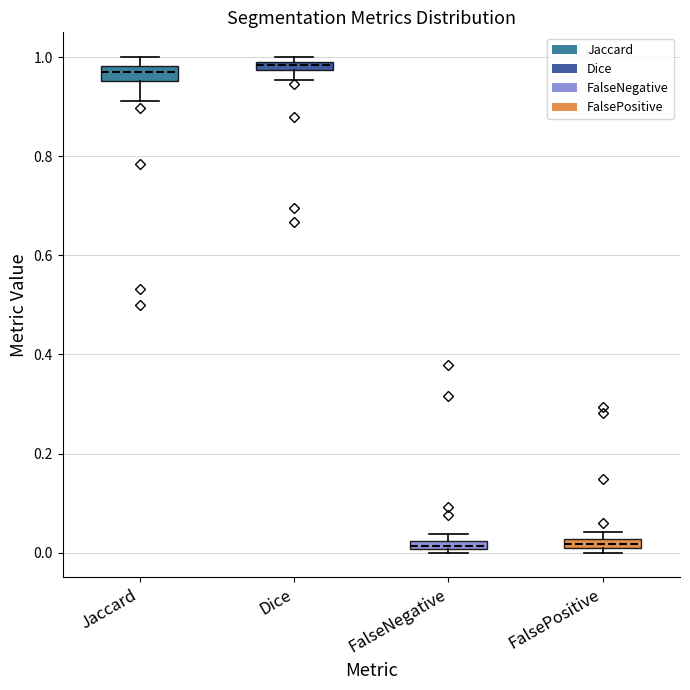

Where does the lower whisker of the box for Dice end on the y-axis? The values are not printed on the chart, so give them approximately, as read against the axis.

0.96